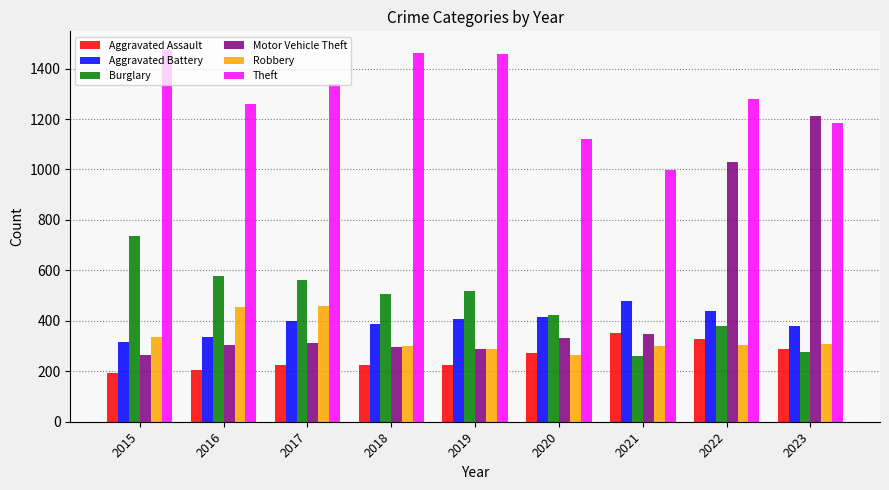

Is it true that Theft equals 1459 at 2019?

True